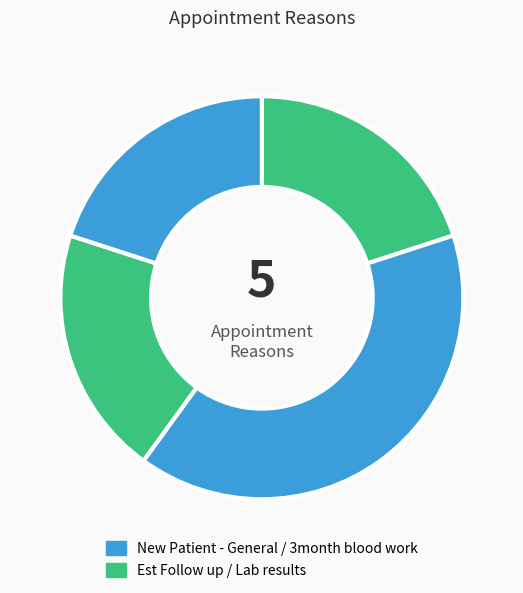

How many slices are in this pie chart?

4